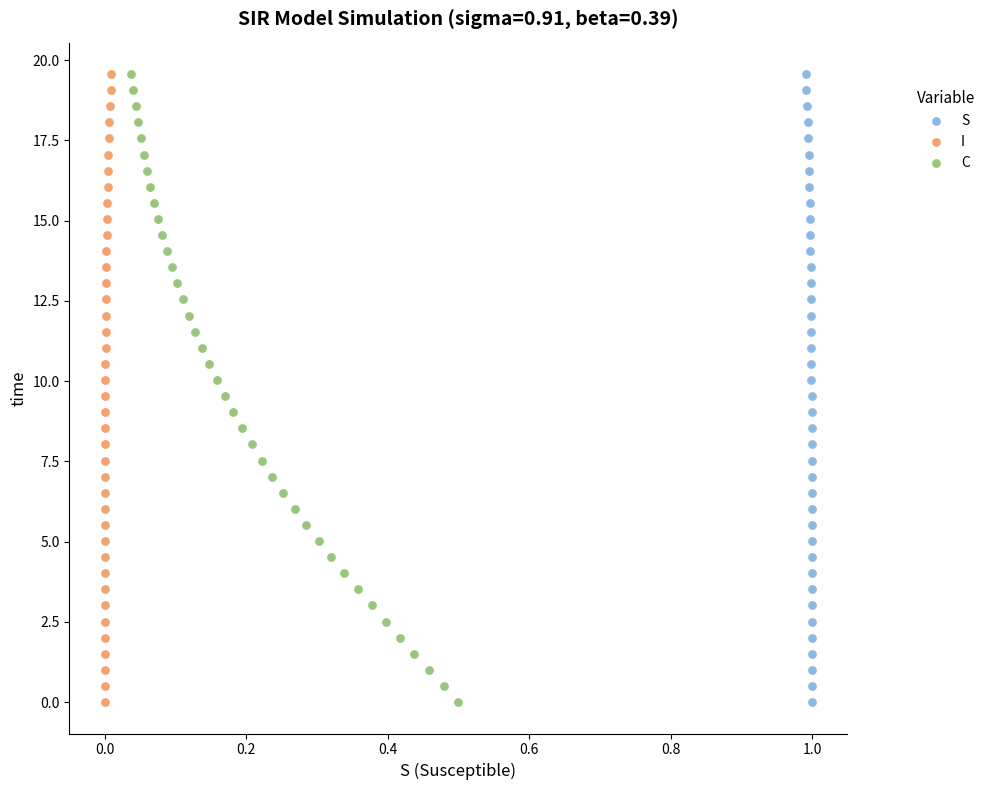

What are all the series names shown in the legend?

S, I, C